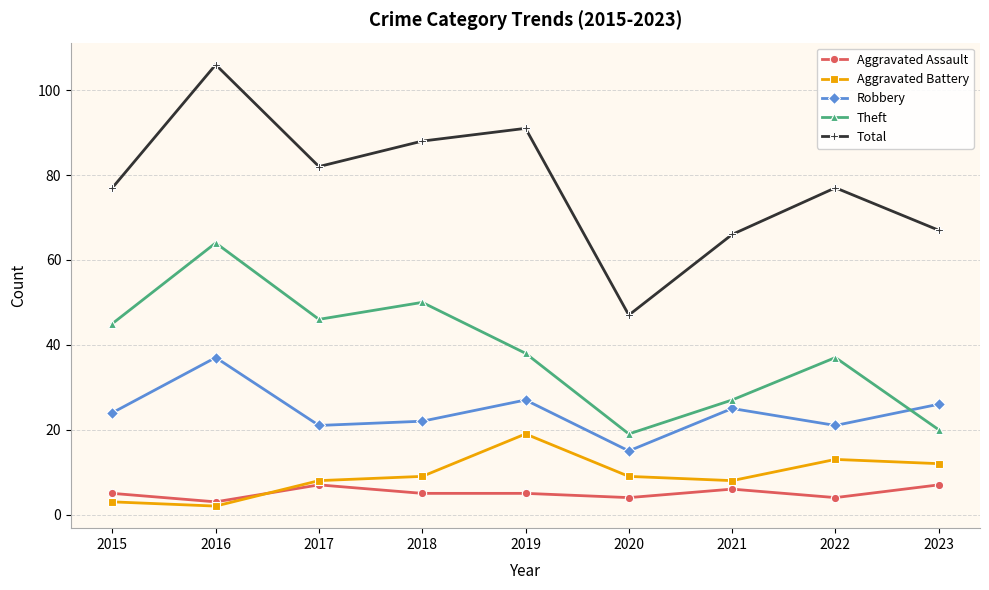

Reading left to right, what are all the values shown in this chart?

Aggravated Assault: 2015=5	2016=3	2017=7	2018=5	2019=5	2020=4	2021=6	2022=4	2023=7
Aggravated Battery: 2015=3	2016=2	2017=8	2018=9	2019=19	2020=9	2021=8	2022=13	2023=12
Robbery: 2015=24	2016=37	2017=21	2018=22	2019=27	2020=15	2021=25	2022=21	2023=26
Theft: 2015=45	2016=64	2017=46	2018=50	2019=38	2020=19	2021=27	2022=37	2023=20
Total: 2015=77	2016=106	2017=82	2018=88	2019=91	2020=47	2021=66	2022=77	2023=67